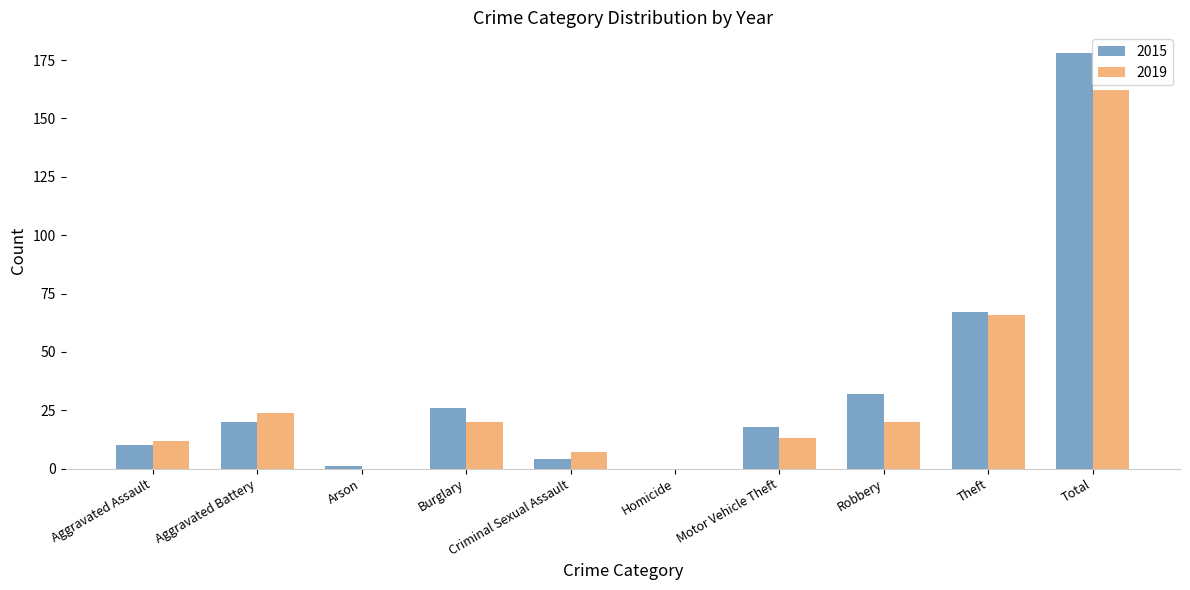

What value does the 2015 series have at Robbery?

32